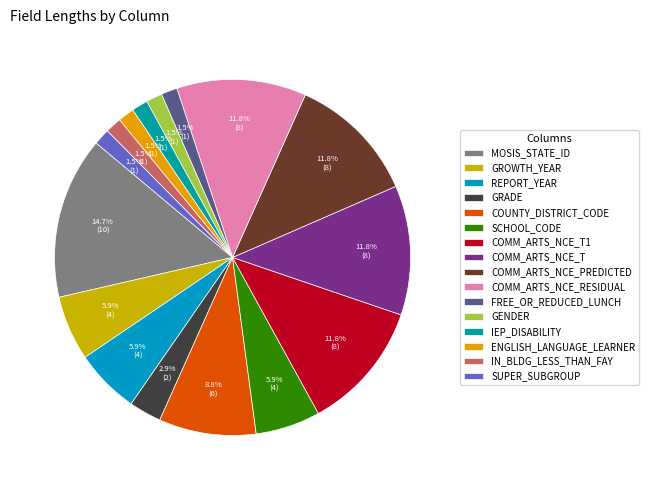

What percentage is NOT represented by GRADE?

97.1%